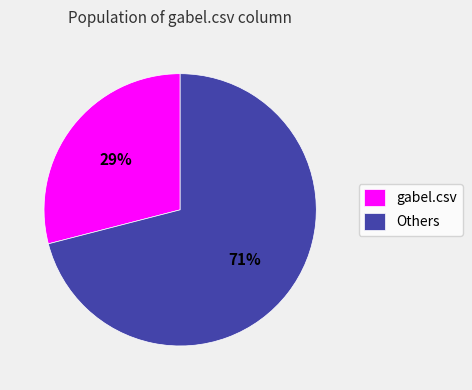

Does gabel.csv represent more than half of the total?

No